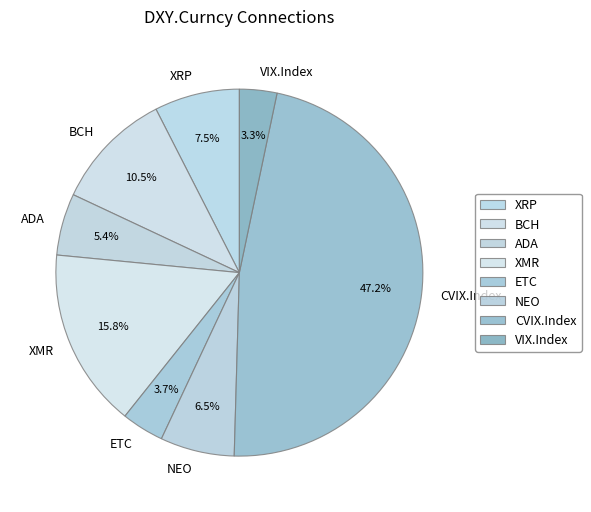

Is there any slice that represents more than half of the pie?

No